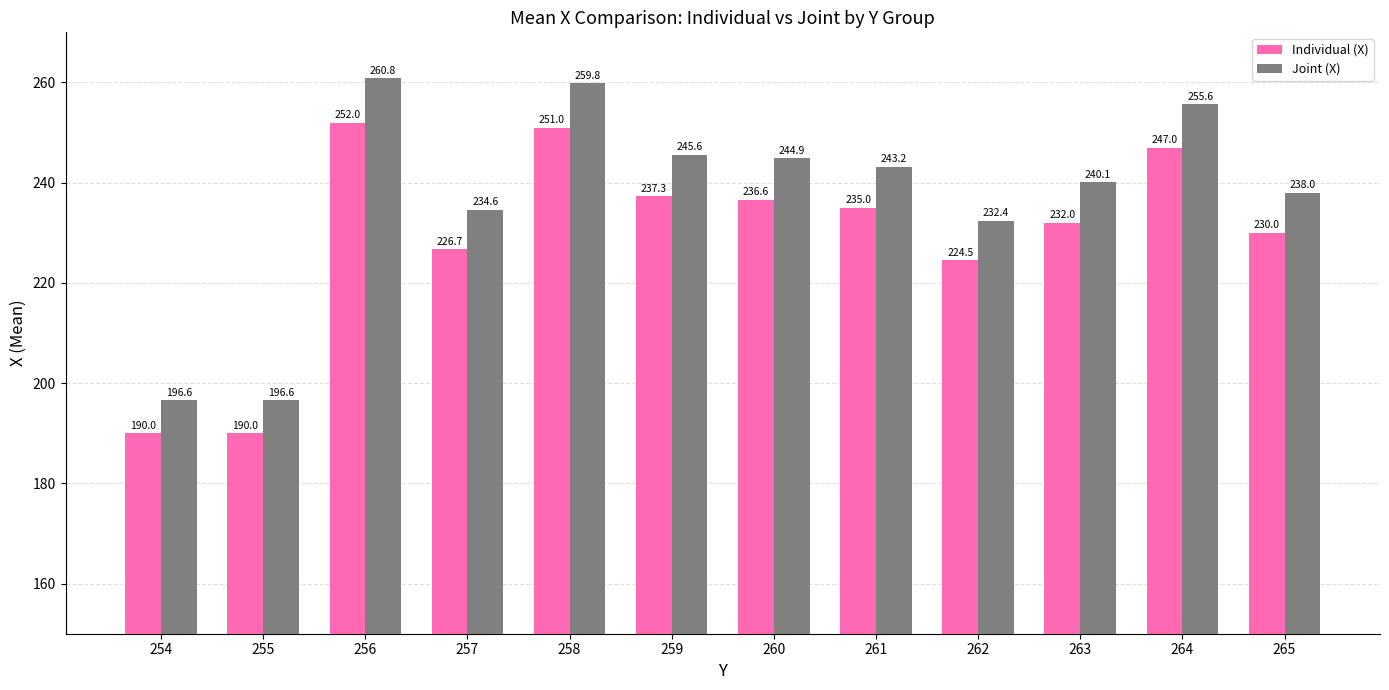

How many values in the Joint (X) series exceed 243?

6